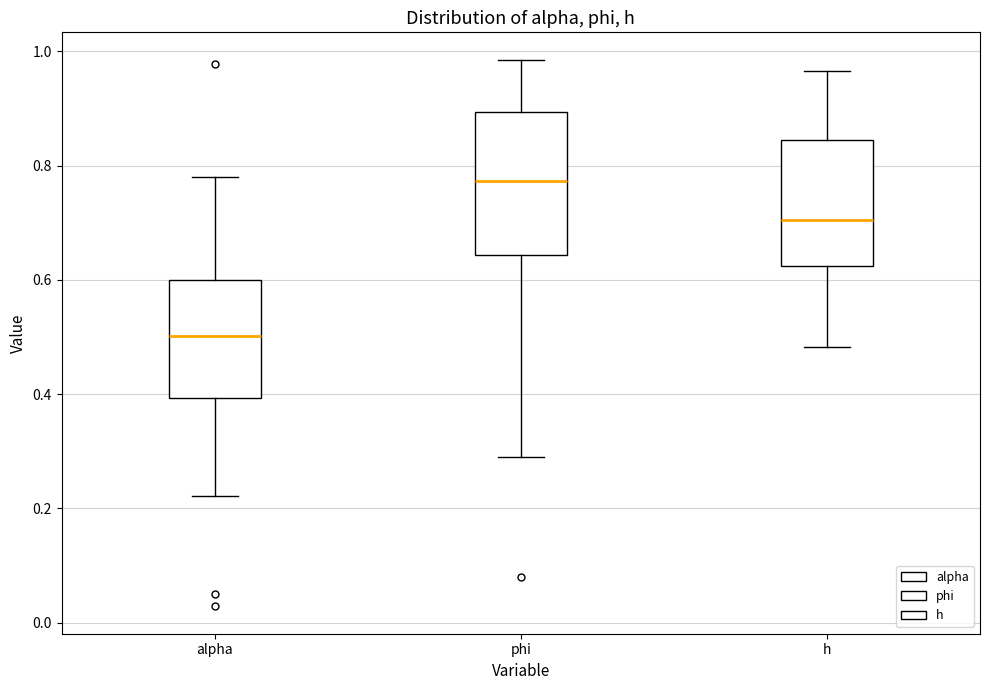

Reading left to right, transcribe this box plot: for each box, give where its median line is, the range the box spans, and where its two whiskers end, as read against the y-axis. The values are not printed on the chart, so give them approximately, as read against the axis.

alpha: median 0.50, box 0.40 to 0.60, whiskers 0.22 to 0.78
phi: median 0.78, box 0.64 to 0.90, whiskers 0.28 to 0.98
h: median 0.70, box 0.62 to 0.84, whiskers 0.48 to 0.96